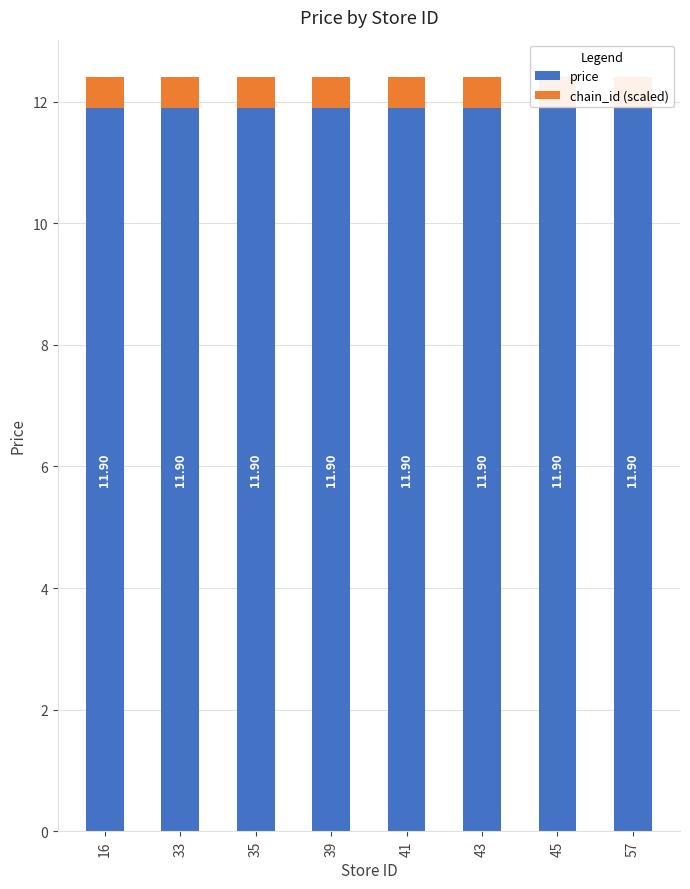

Between 43 and 45, which series saw the biggest shift?

price